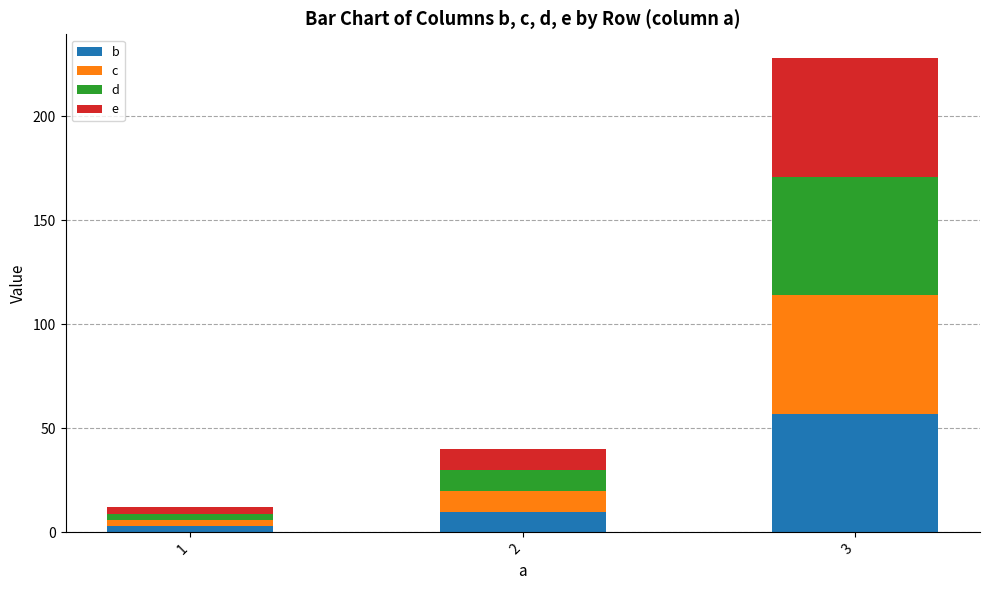

At which category is the sum across all series the highest?

3